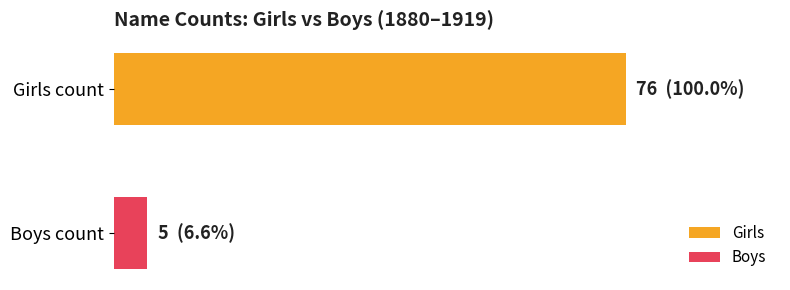

List the series in order of their overall mean, highest first.

Girls, Boys